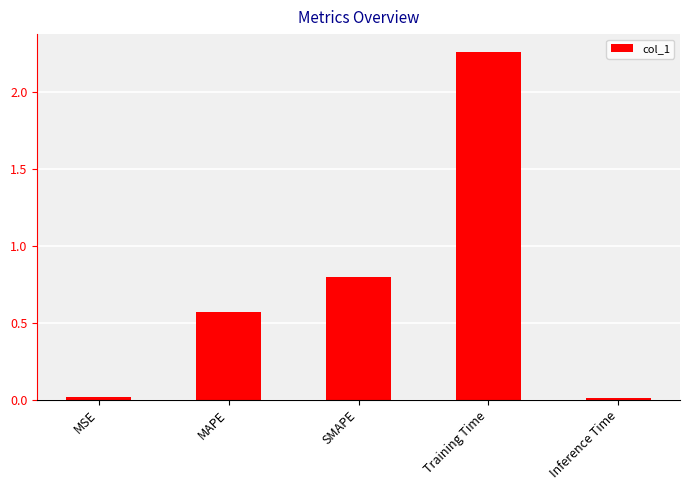

Which category has the highest value across all series?

Training Time